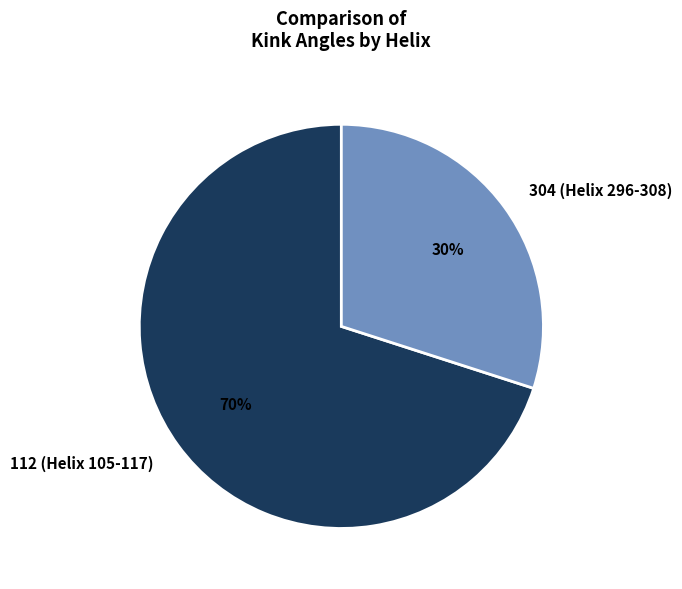

What is the ratio of the value at 304 (Helix 296-308) to the value at 112 (Helix 105-117)?

0.4